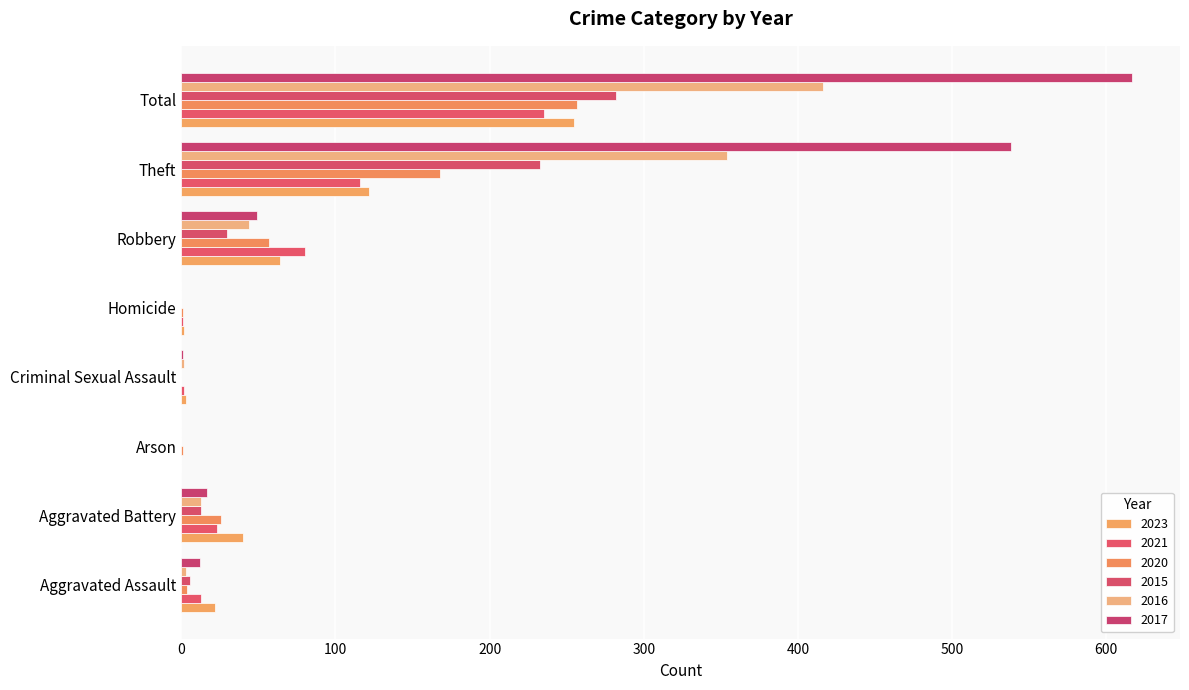

How many series are shown in this chart?

6